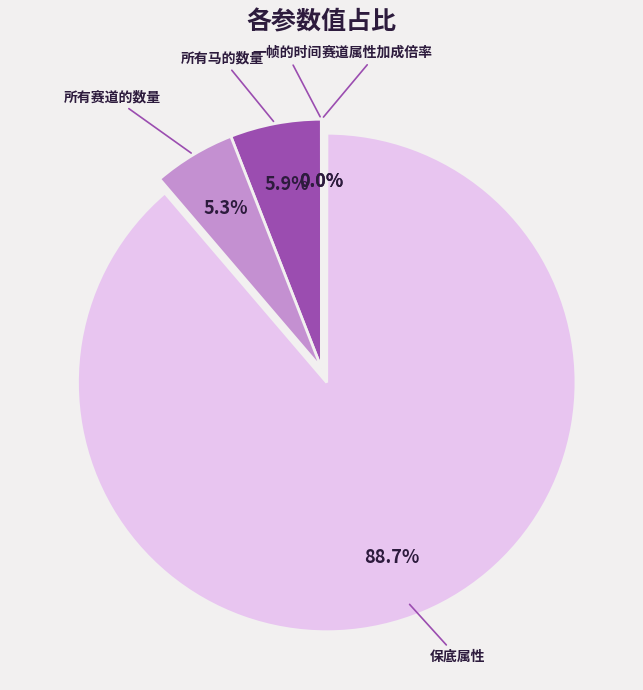

Do 所有马的数量 and 保底属性 together represent more than half of the pie?

Yes